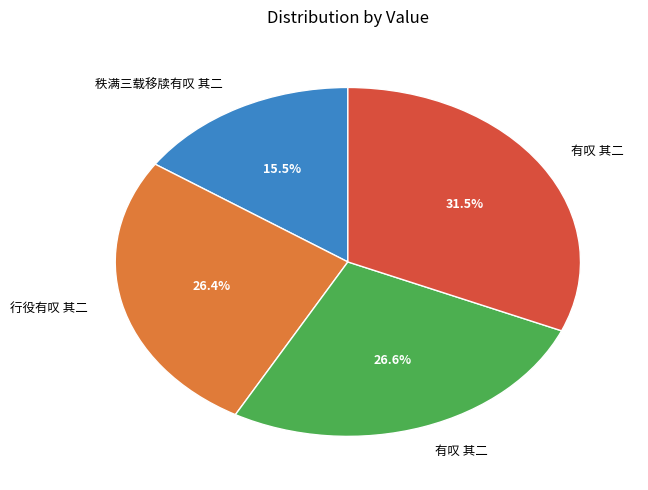

Does any single category account for the majority?

No